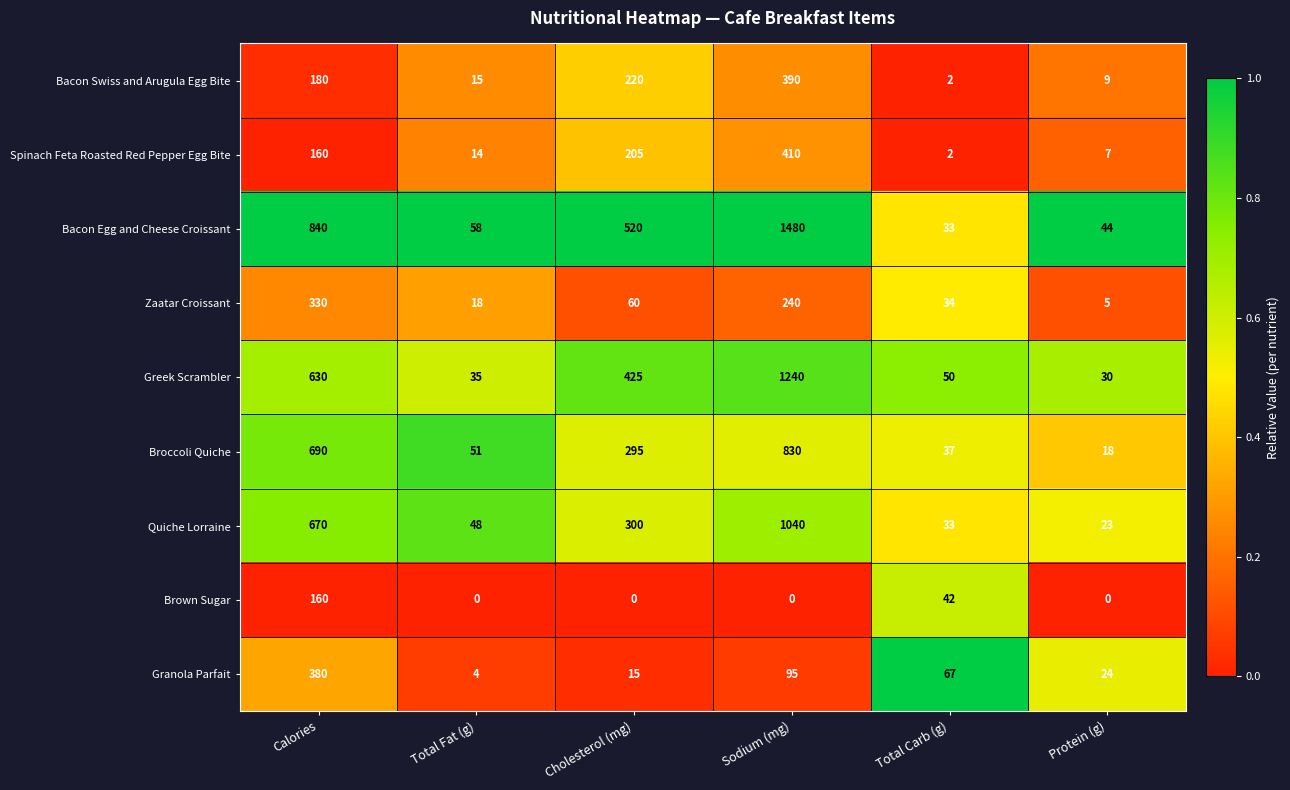

Which series has the largest total across all categories?

Bacon Egg and Cheese Croissant